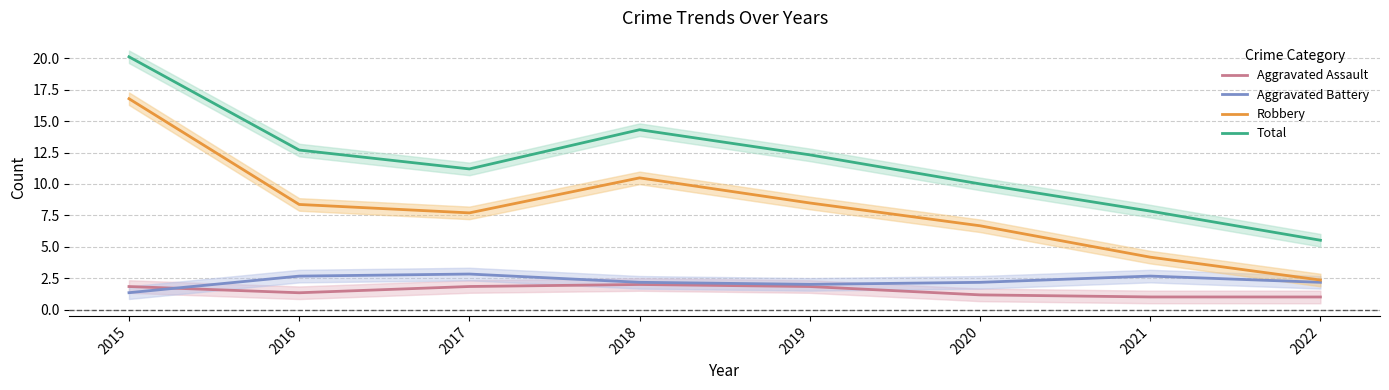

What are all the series names shown in the legend?

Aggravated Assault, Aggravated Battery, Robbery, Total